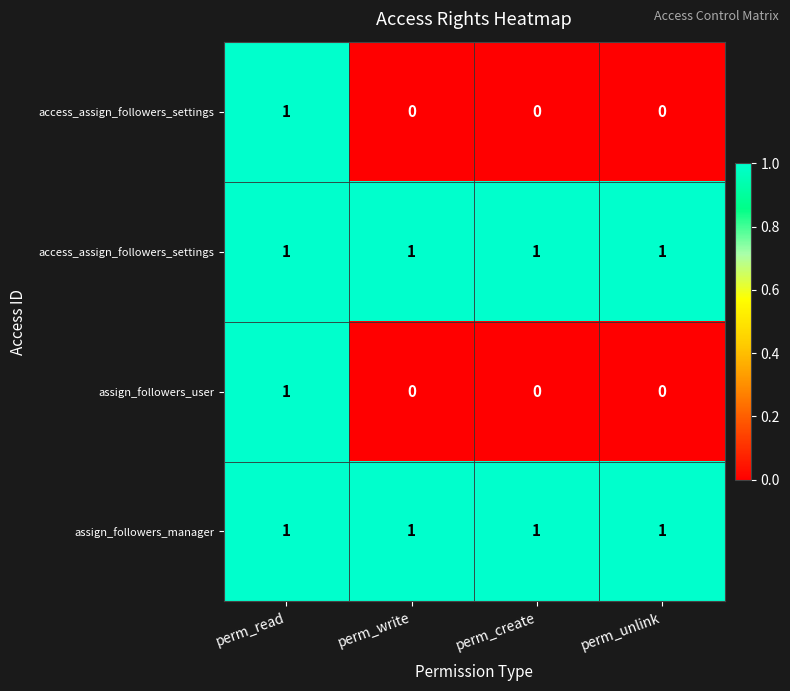

How many distinct data groups are displayed?

4